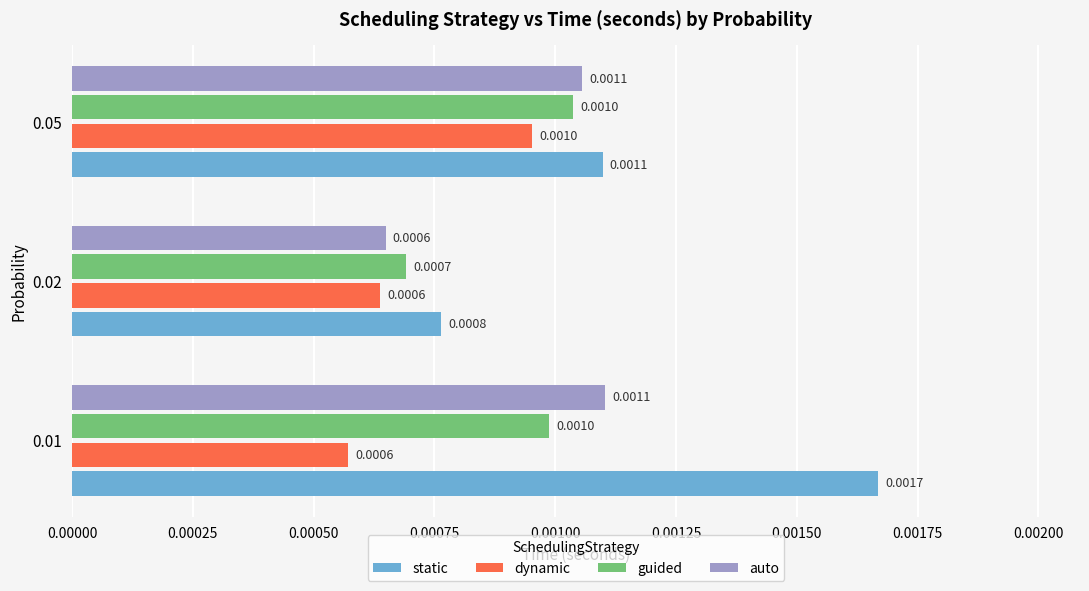

Which series changed the most between 0.01 and 0.05?

static